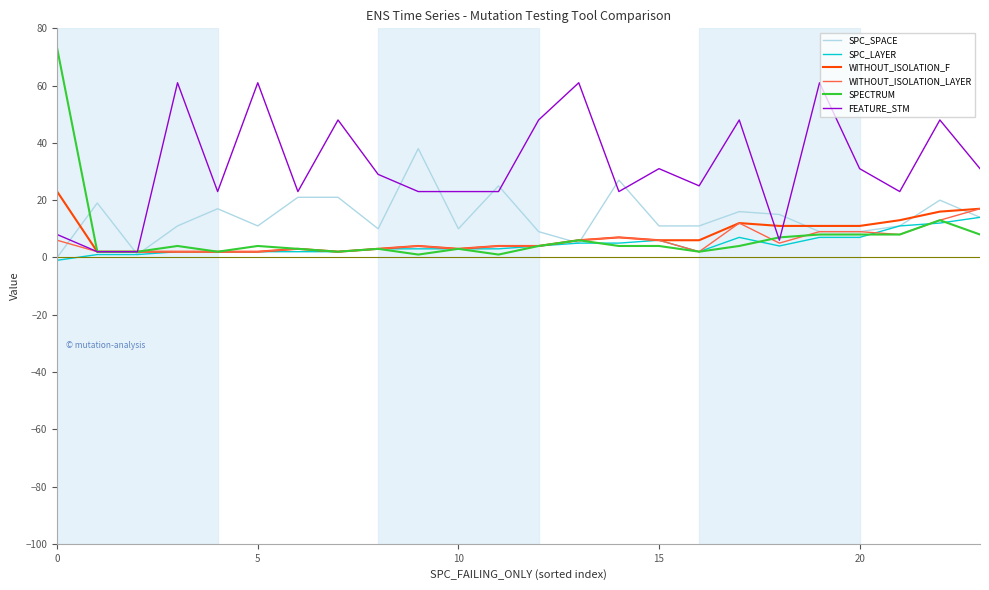

What is the greatest value displayed?

73